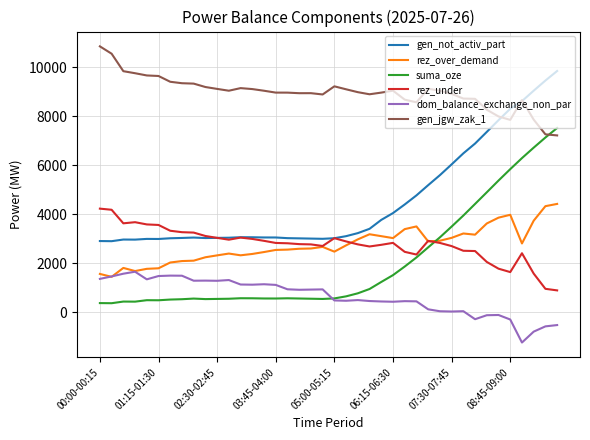

What is the smallest value displayed?

-1240